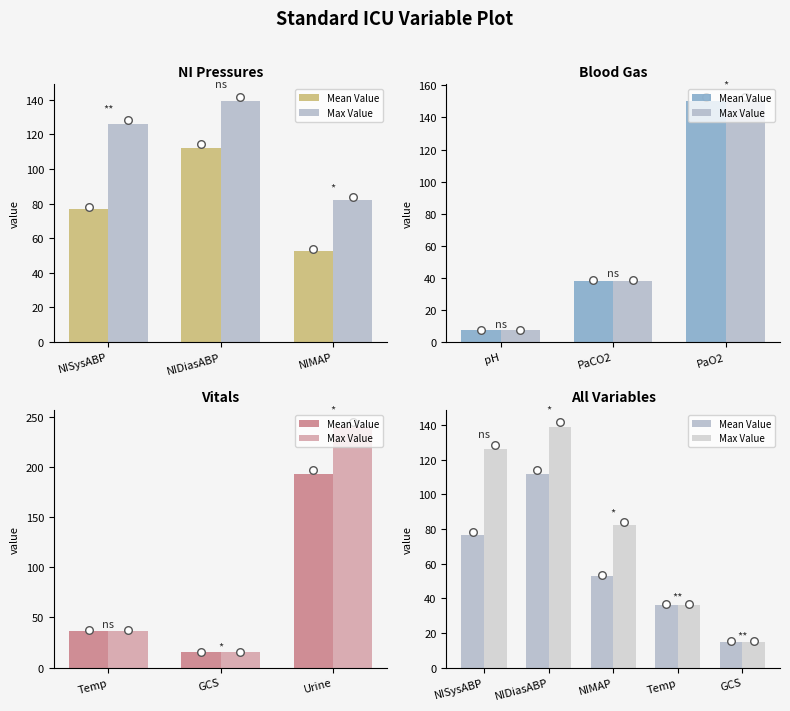

Which series has the largest Y range (max minus min)?

Max Value